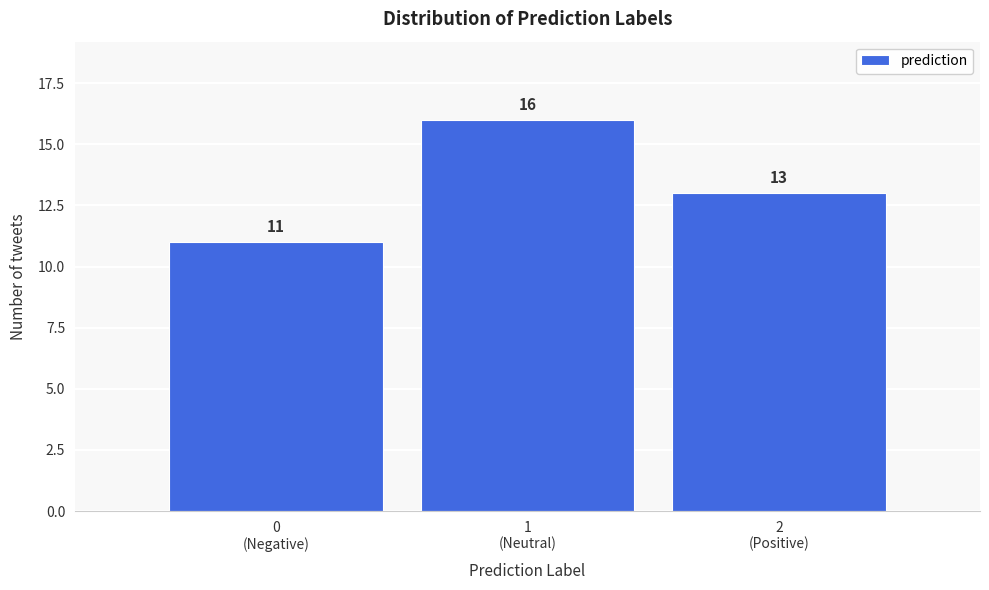

Reading left to right, what are all the values shown in this chart?

11	16	13